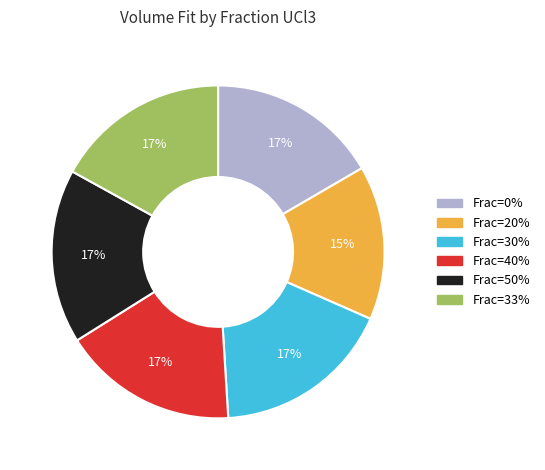

Count the number of slices in the pie.

6